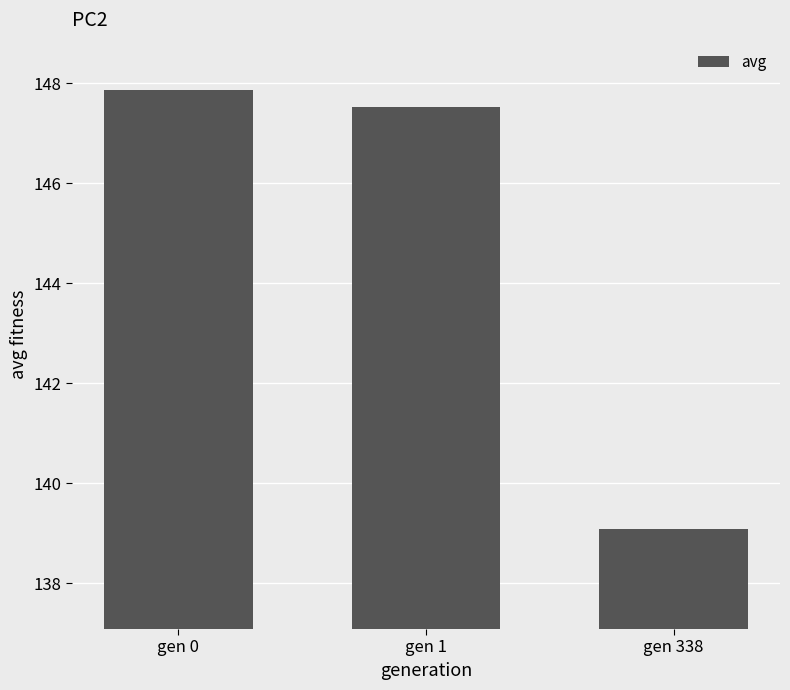

What is the difference between the values at gen 0 and gen 338?

8.8